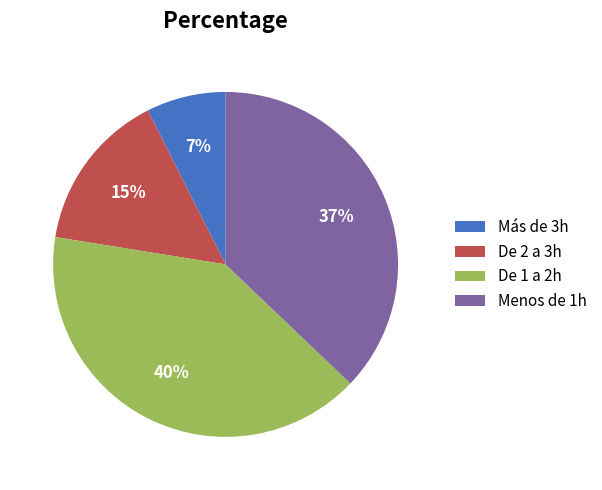

How many segments does this pie chart have?

4